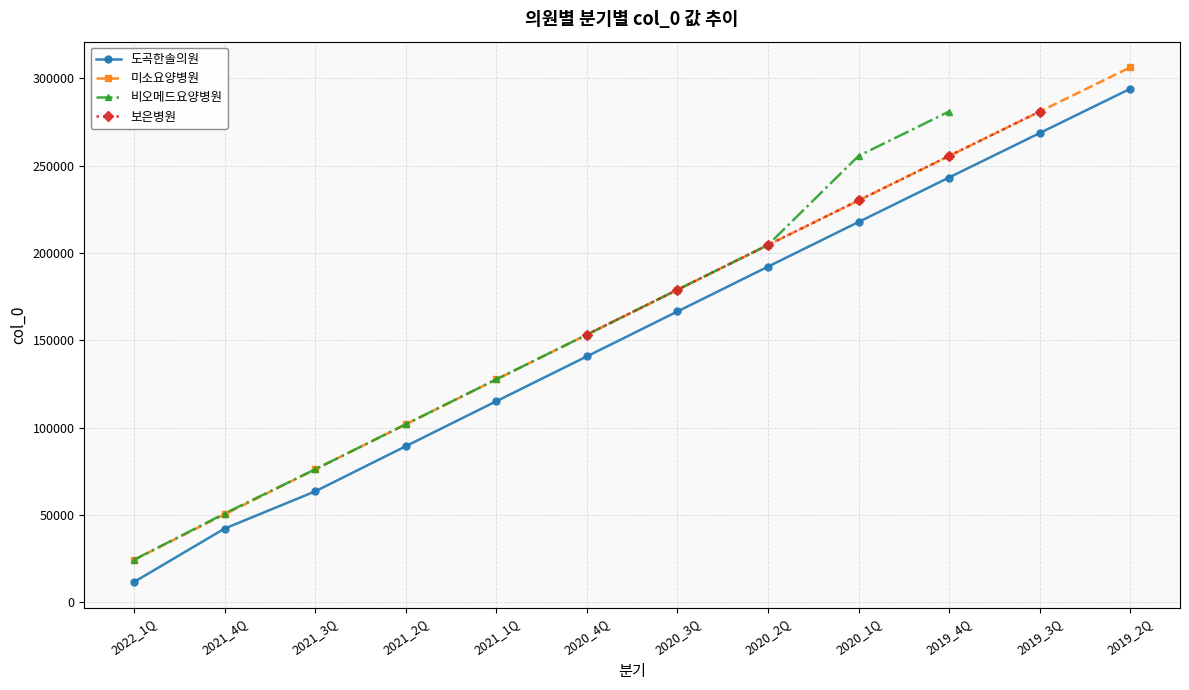

True or false: 비오메드요양병원 and 도곡한솔의원 intersect in this chart.

False